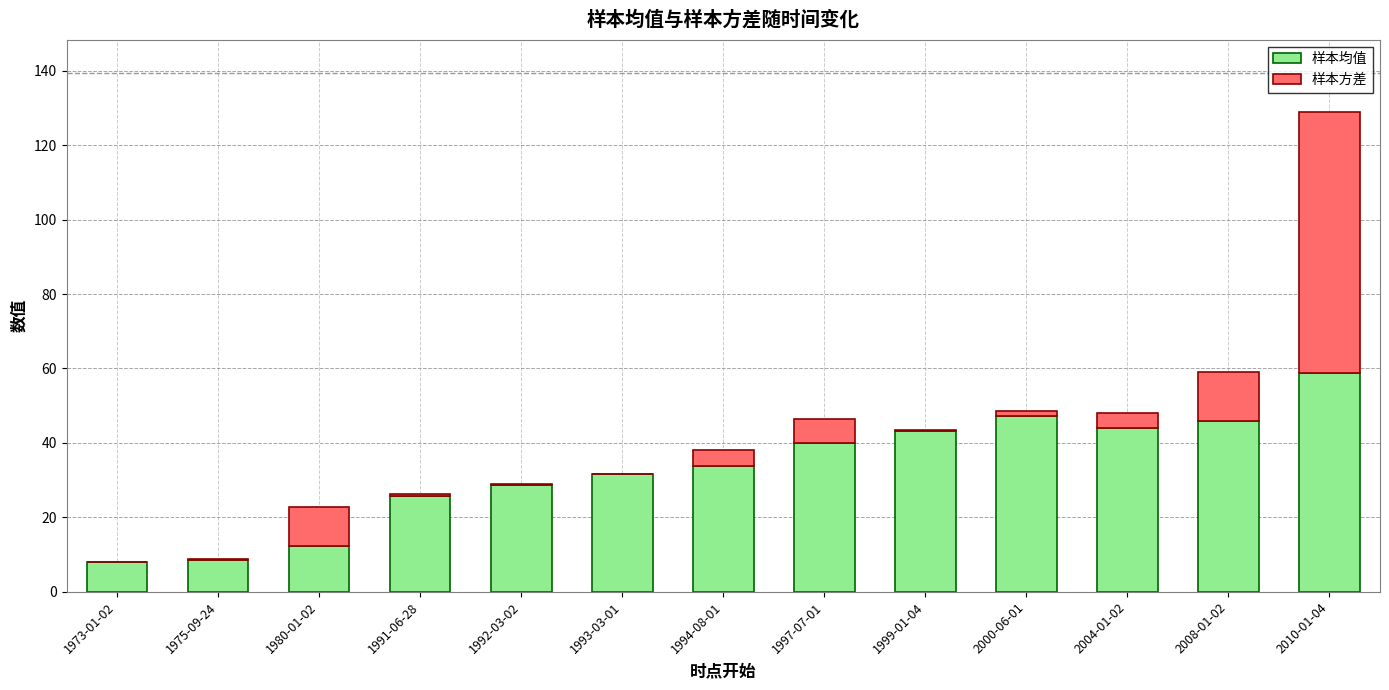

Does the chart contain stacked bars?

Yes